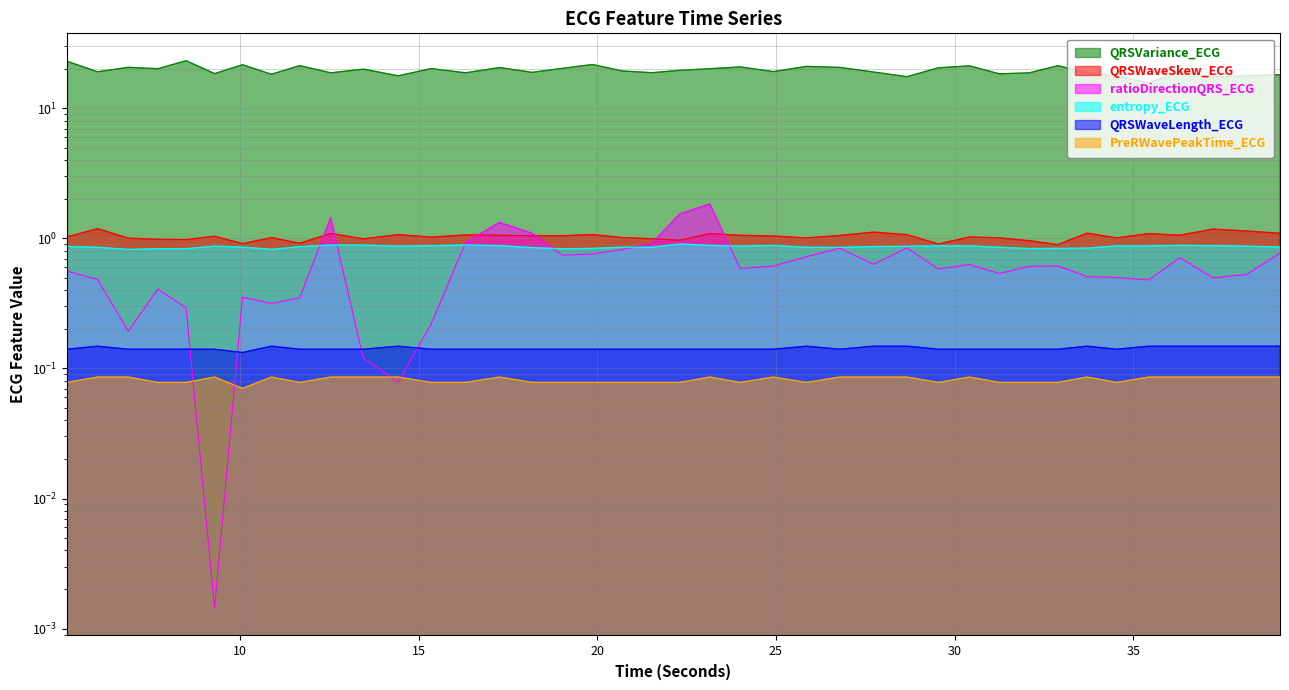

What is the label of the 20th point from the left?

21.5234375